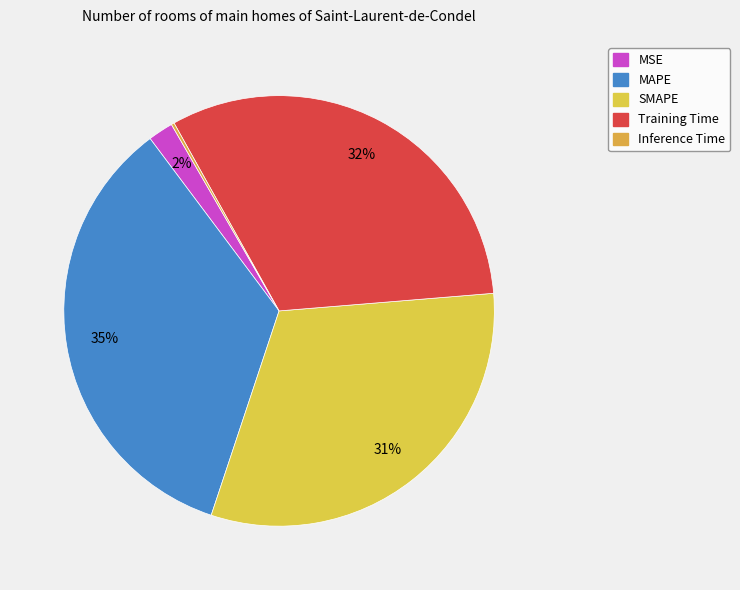

Is SMAPE the majority of the pie?

No